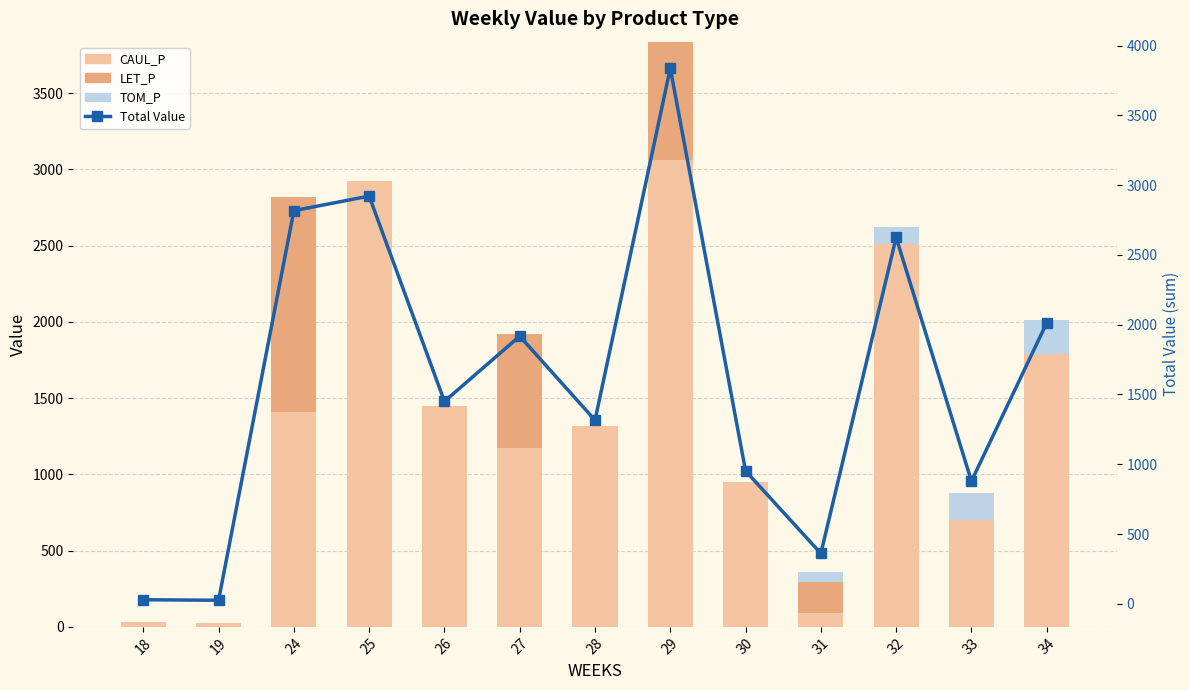

Which series changed the most between 25 and 29?

Total Value